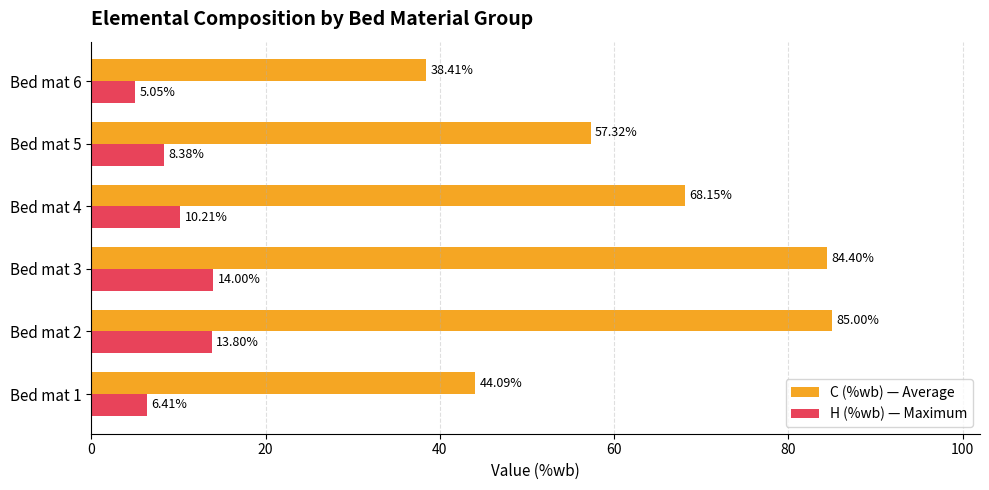

Where is C (%wb) — Average nearest to the value 61?

Bed mat 5